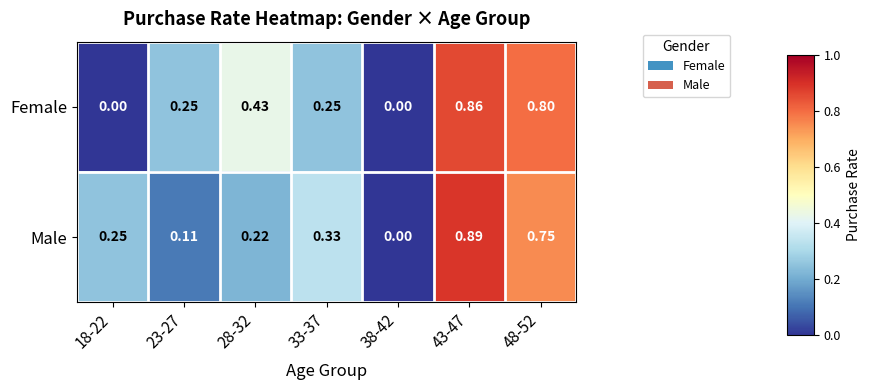

Which series has the largest range (max minus min)?

Male